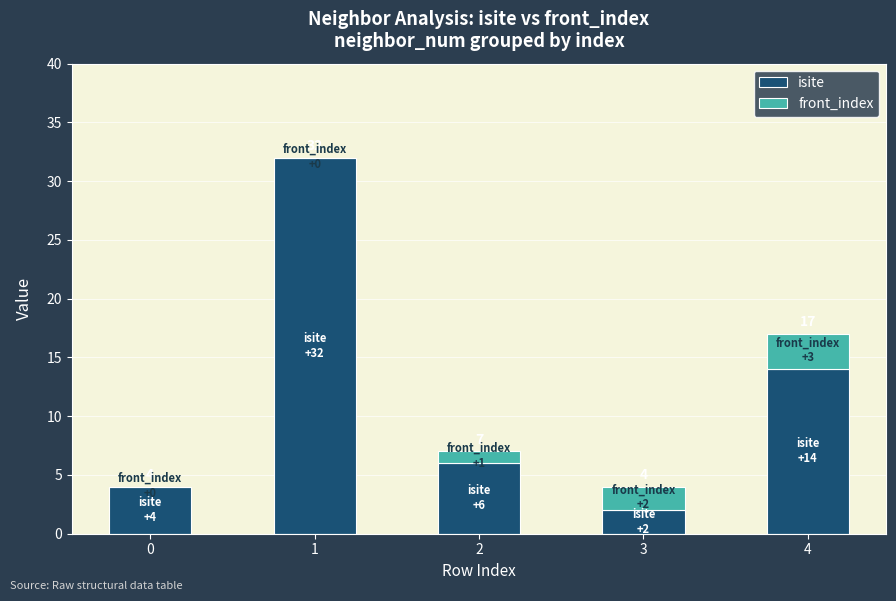

What is the sum of the isite values at 3 and 4?

16